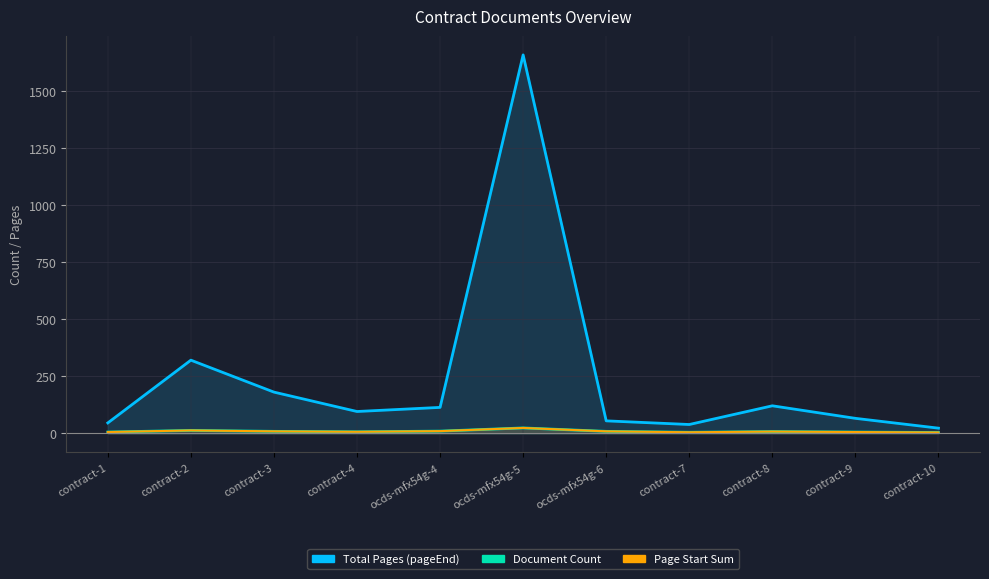

At which category does Total Pages (pageEnd) reach its first local peak?

contract-2